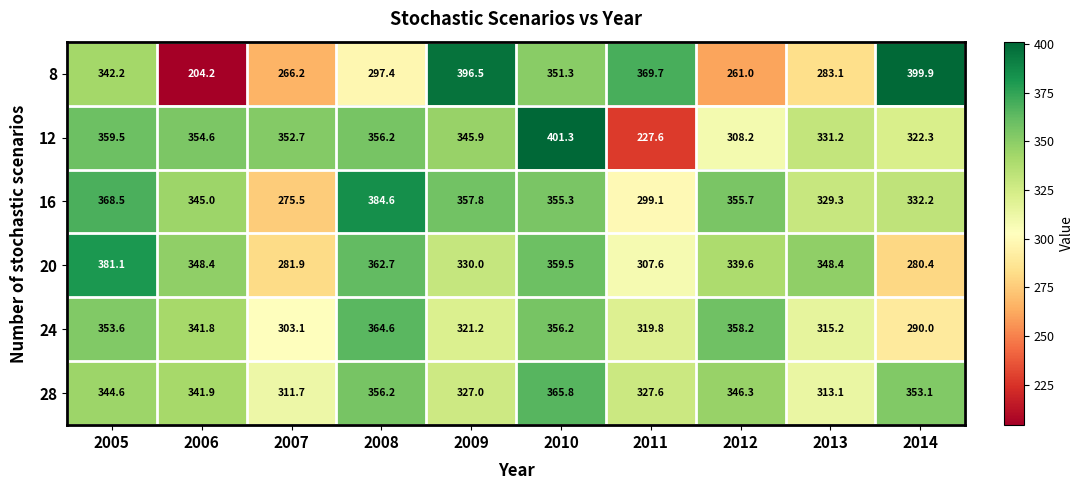

Which series has the largest total across all categories?

16